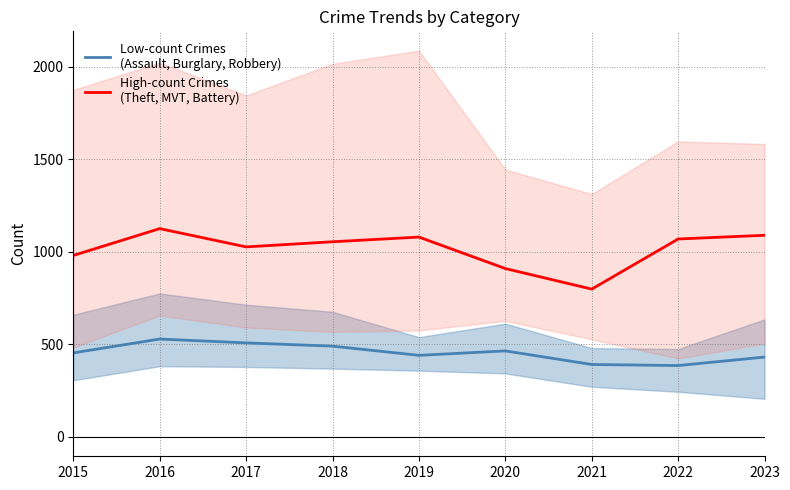

Which has a higher value, 2019 or 2022?

2019